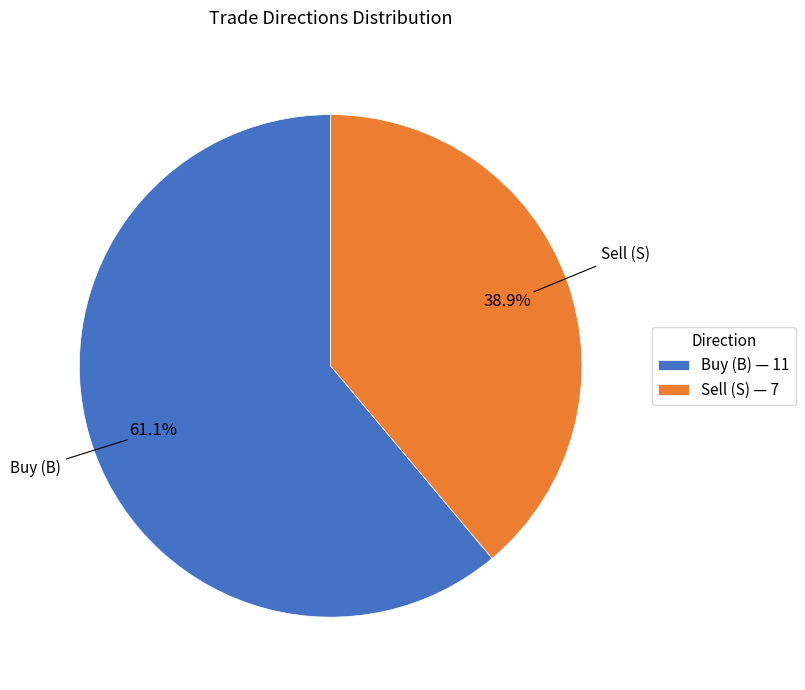

Between Buy (B) — 11 and Sell (S) — 7, which is larger?

Buy (B) — 11